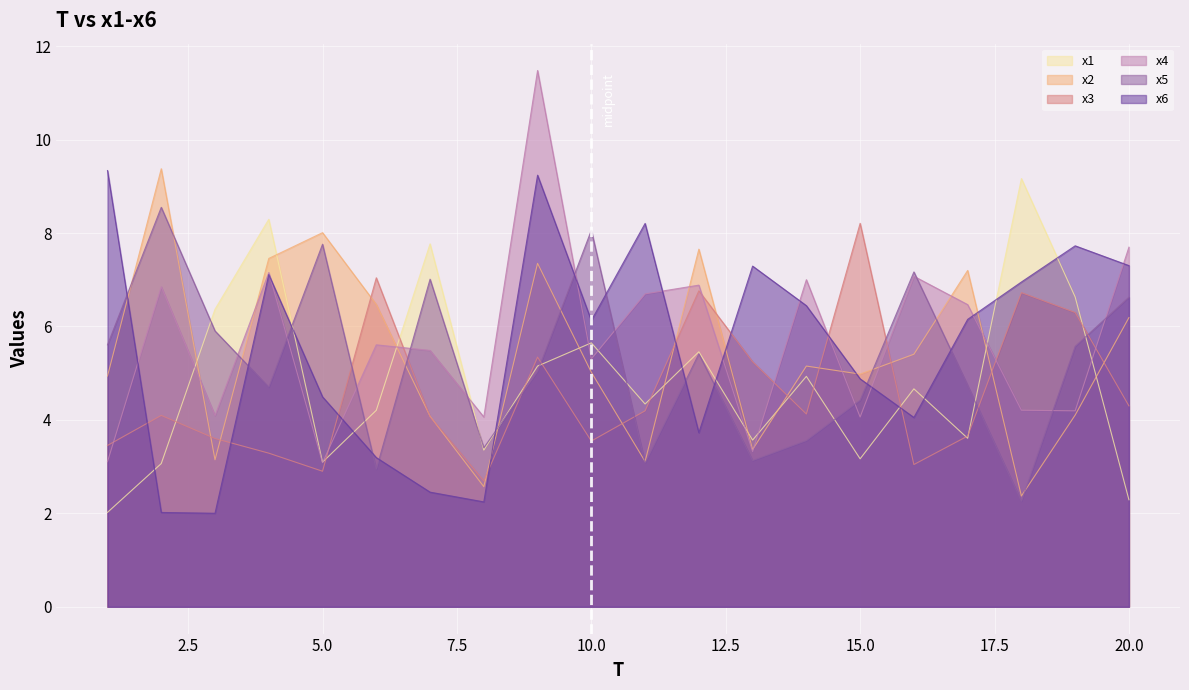

How many lines are shown in the chart?

6